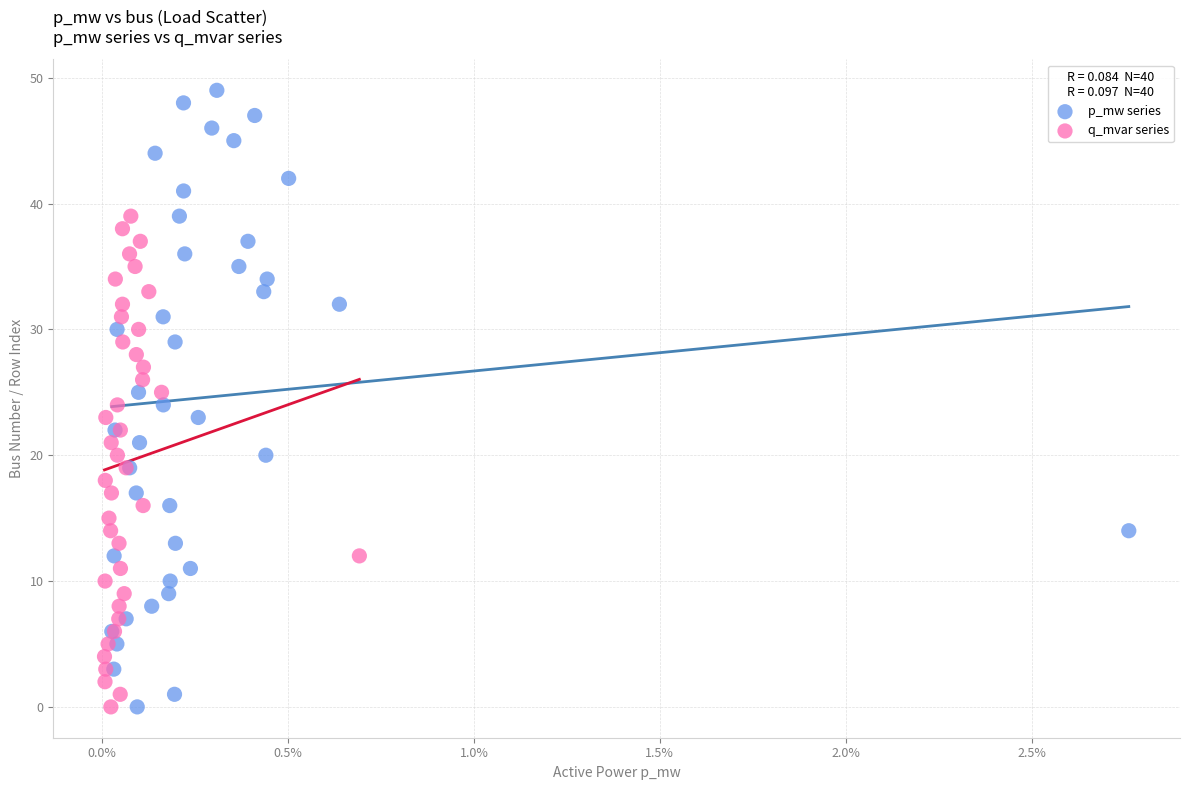

Which series contains the highest Y value?

p_mw series